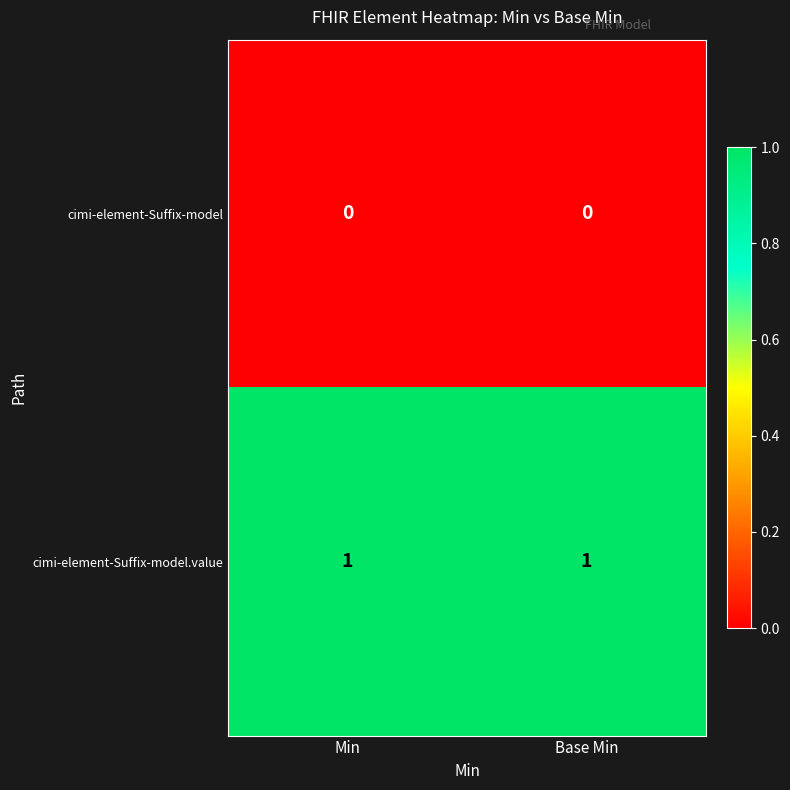

The cimi-element-Suffix-model series shows 0 at Base Min. True or false?

True